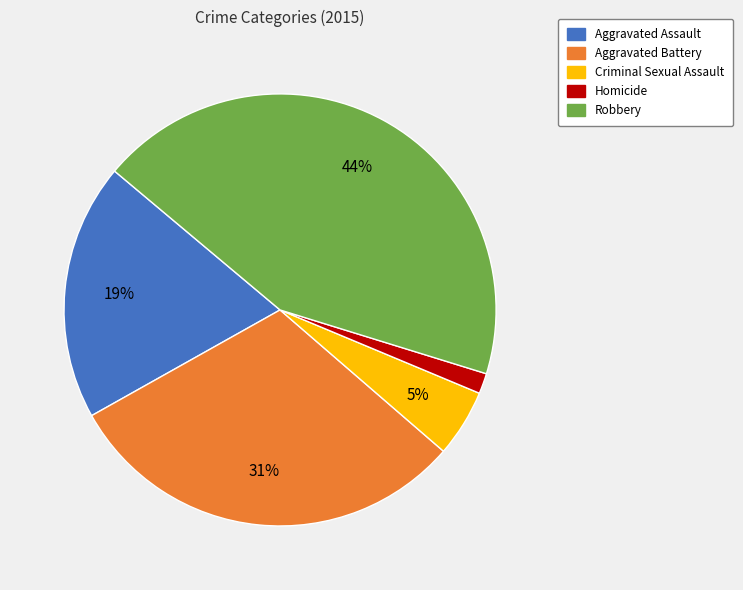

To the nearest percent, what is the average slice percentage?

20%